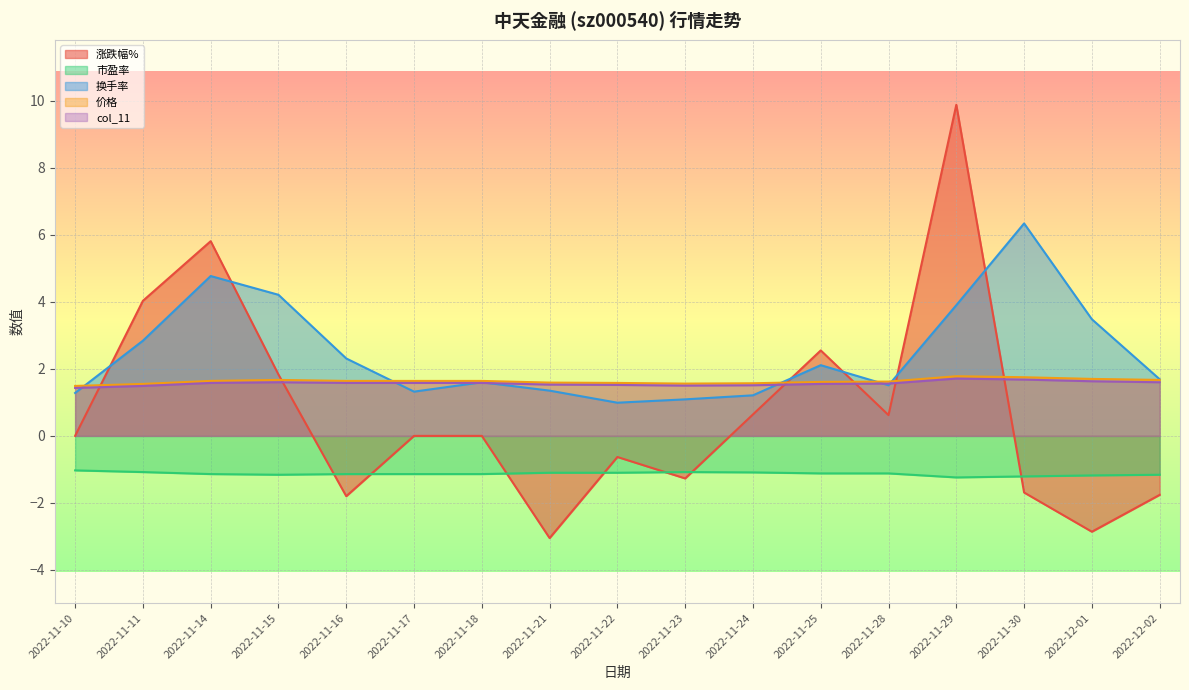

Reading left to right, what are all the values shown in this chart?

涨跌幅%: 0.0	4.0	5.8	1.8	-1.8	0.0	0.0	-3.0	-0.6	-1.3	0.6	2.5	0.6	9.9	-1.7	-2.9	-1.8
市盈率: -1.0	-1.1	-1.1	-1.2	-1.1	-1.1	-1.1	-1.1	-1.1	-1.1	-1.1	-1.1	-1.1	-1.2	-1.2	-1.2	-1.2
换手率: 1.3	2.8	4.8	4.2	2.3	1.3	1.6	1.4	1.0	1.1	1.2	2.1	1.5	3.9	6.3	3.5	1.7
价格: 1.5	1.6	1.6	1.7	1.6	1.6	1.6	1.6	1.6	1.6	1.6	1.6	1.6	1.8	1.8	1.7	1.7
col_11: 1.4	1.5	1.6	1.6	1.6	1.6	1.6	1.5	1.5	1.5	1.5	1.6	1.6	1.7	1.7	1.6	1.6